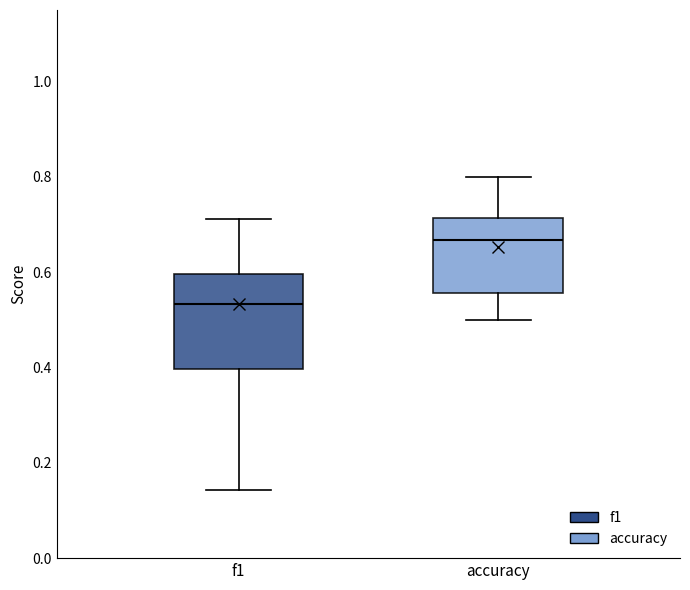

Reading left to right, transcribe this box plot: for each box, give where its median line is, the range the box spans, and where its two whiskers end, as read against the y-axis. The values are not printed on the chart, so give them approximately, as read against the axis.

f1: median 0.54, box 0.40 to 0.60, whiskers 0.14 to 0.72
accuracy: median 0.66, box 0.56 to 0.72, whiskers 0.50 to 0.80